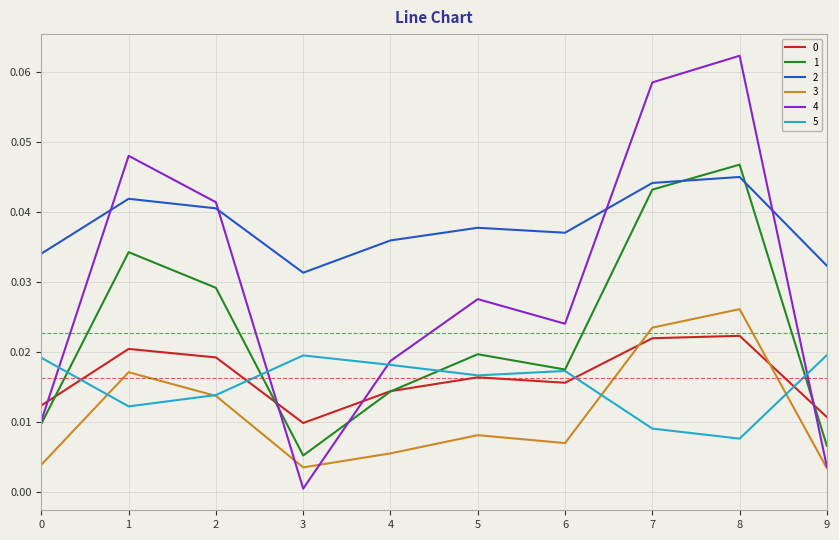

True or false: 5 and 2 cross at least once.

False